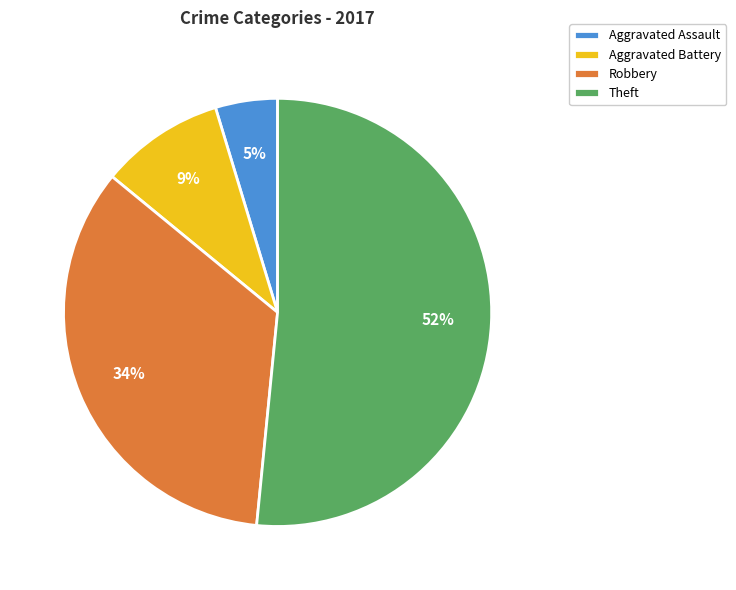

What percentage is the Aggravated Battery slice, to the nearest percent?

9%